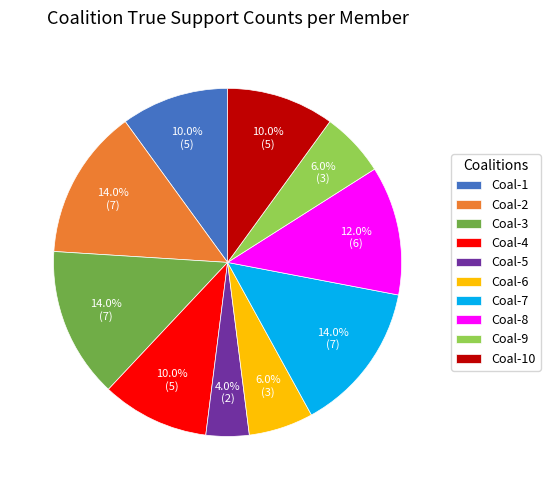

Approximately how many times larger is the value at Coal-5 compared to Coal-2?

0.3